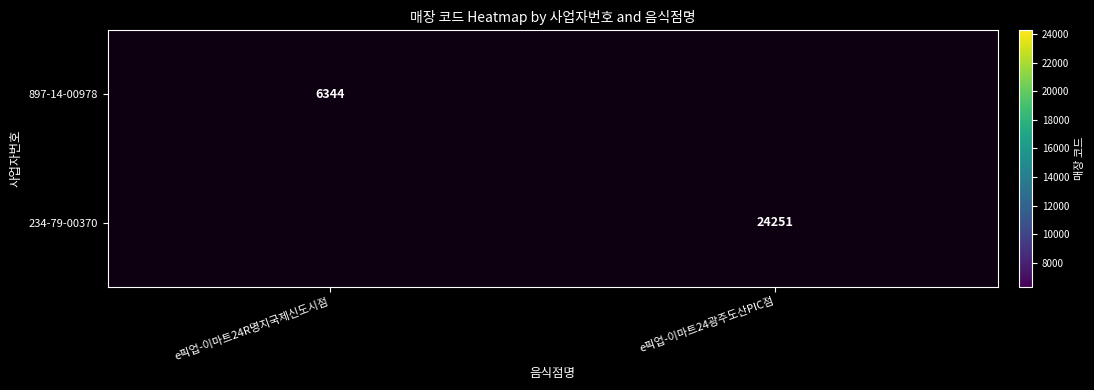

Is it true that 897-14-00978 equals 6344 at e픽업-이마트24R명지국제신도시점?

True